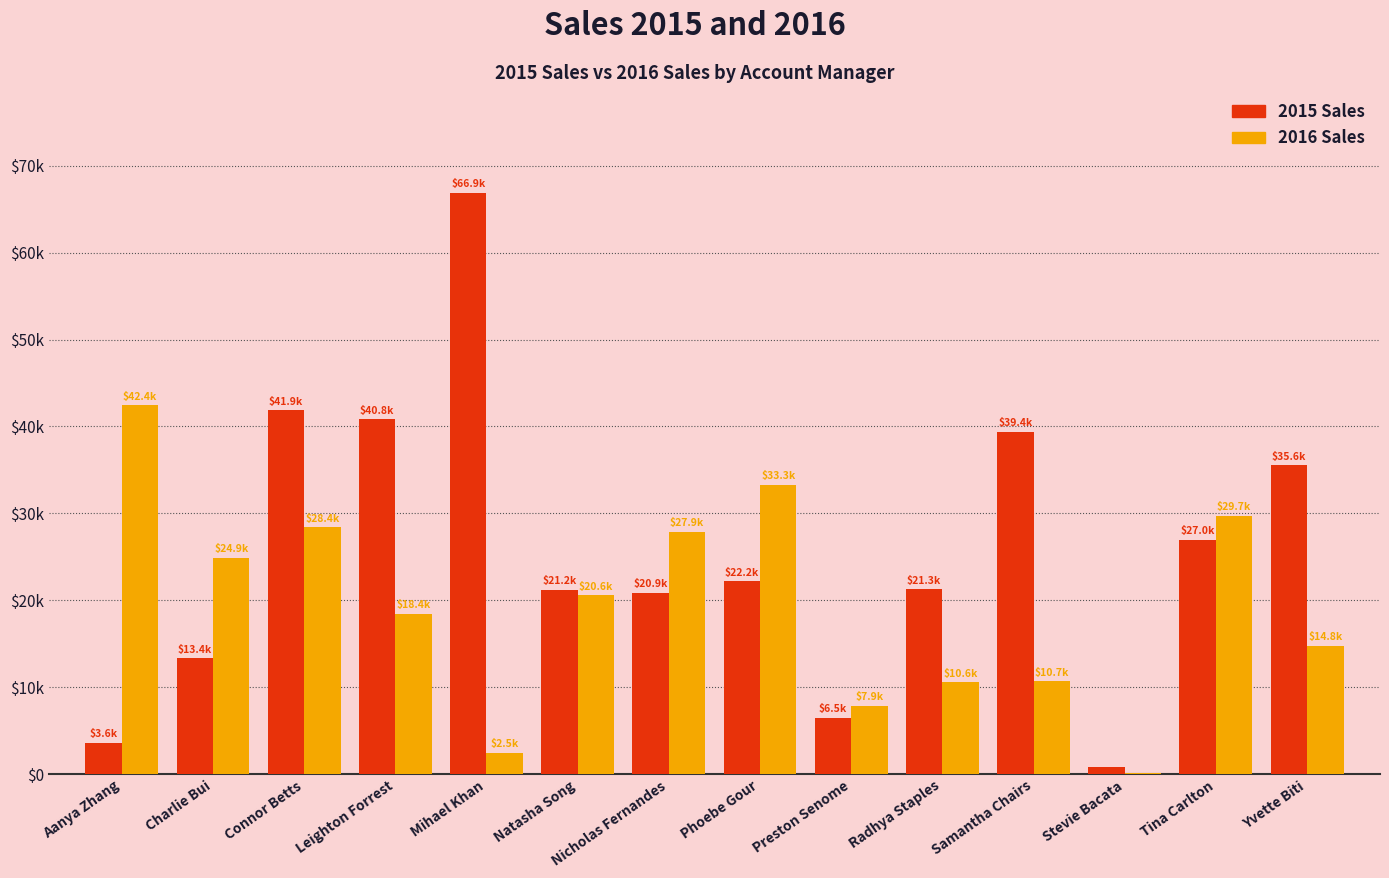

Between Stevie Bacata and Yvette Biti, which is larger?

Yvette Biti